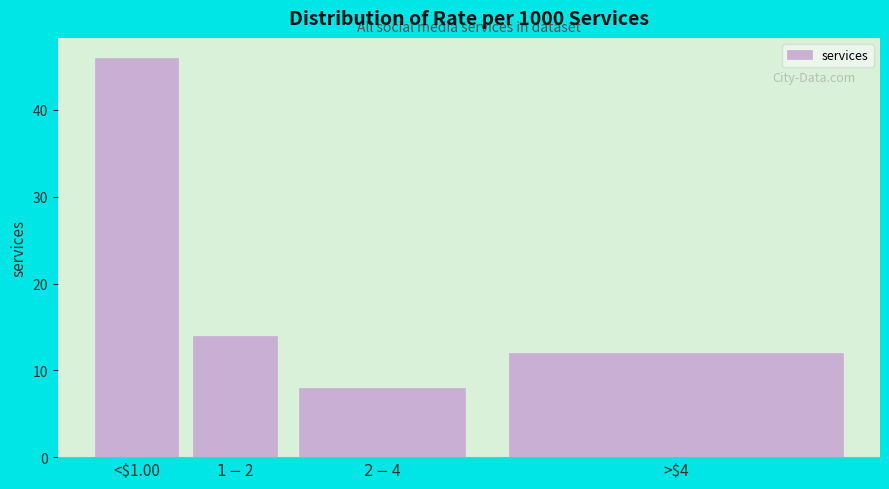

Reading left to right, transcribe all the data shown in this chart.

46	14	8	12